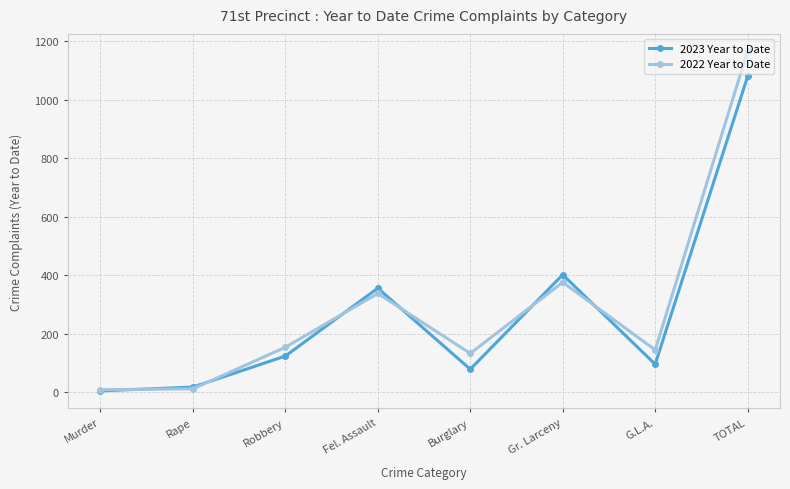

Rank the series by their maximum value, from lowest to highest.

2023 Year to Date, 2022 Year to Date